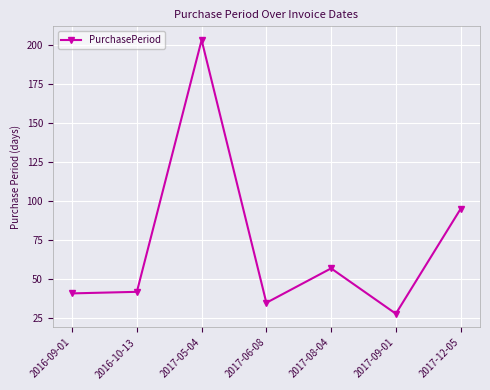

Reading right to left, transcribe all the data shown in this chart.

2017-12-05=95	2017-09-01=28	2017-08-04=57	2017-06-08=35	2017-05-04=203	2016-10-13=42	2016-09-01=41